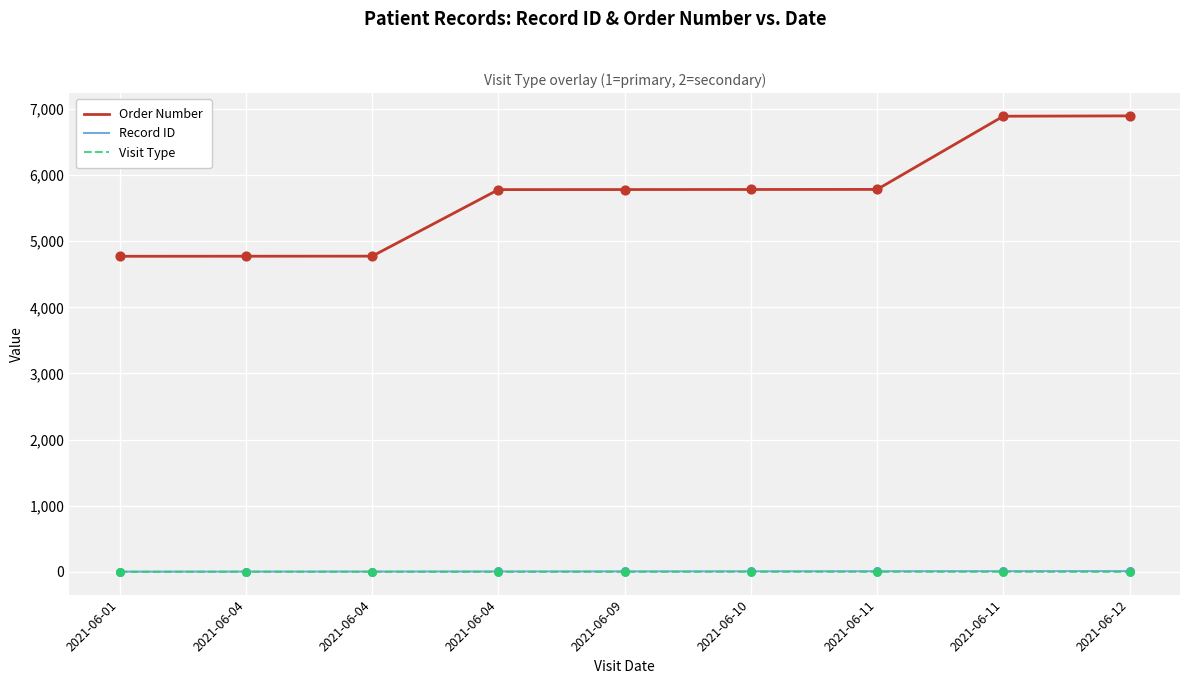

What are all the series names shown in the legend?

Order Number, Record ID, Visit Type